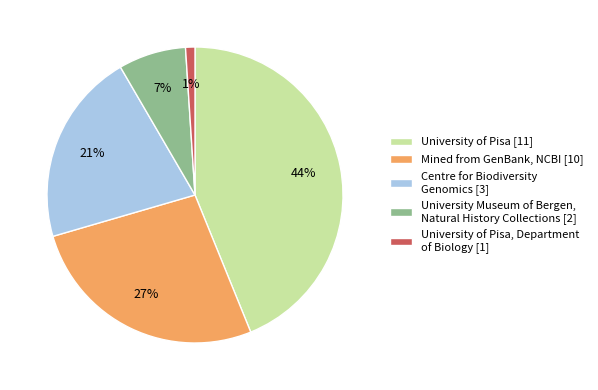

The University of Pisa, Department of Biology [1] slice represents 10% of the pie. True or false?

False